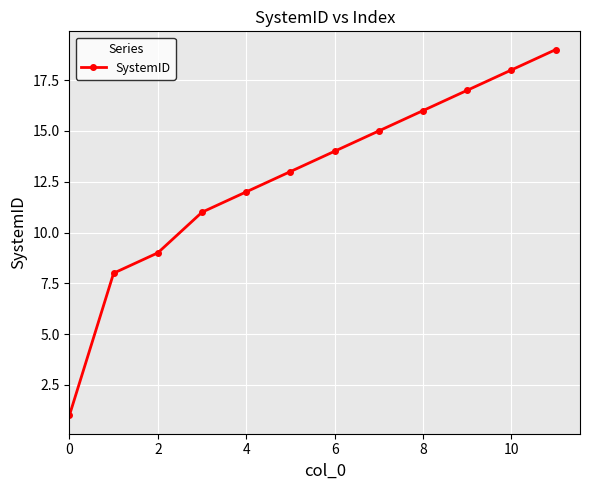

What is the minimum value shown in the chart?

1